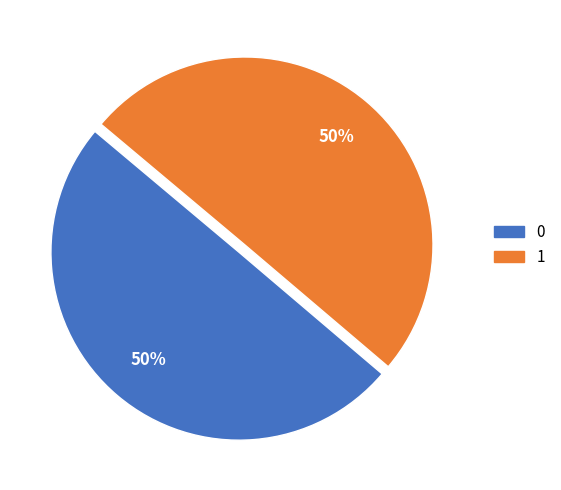

Do 0 and 1 together represent more than half of the pie?

Yes